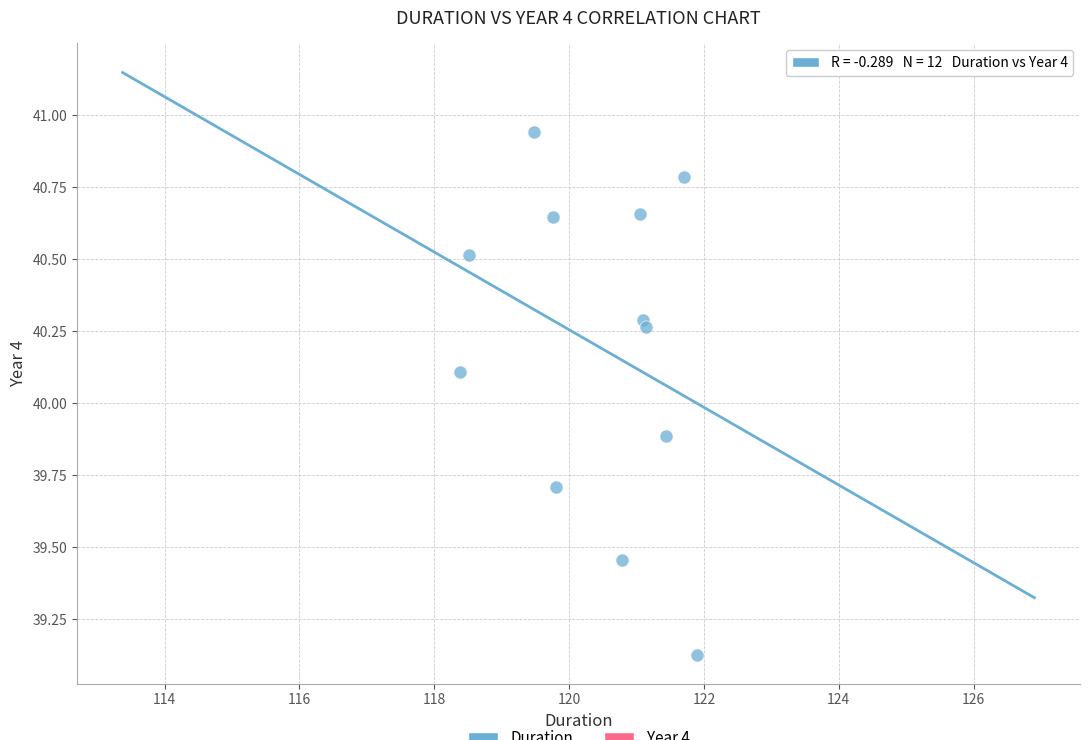

What is the range of X values (max minus min)?

3.5